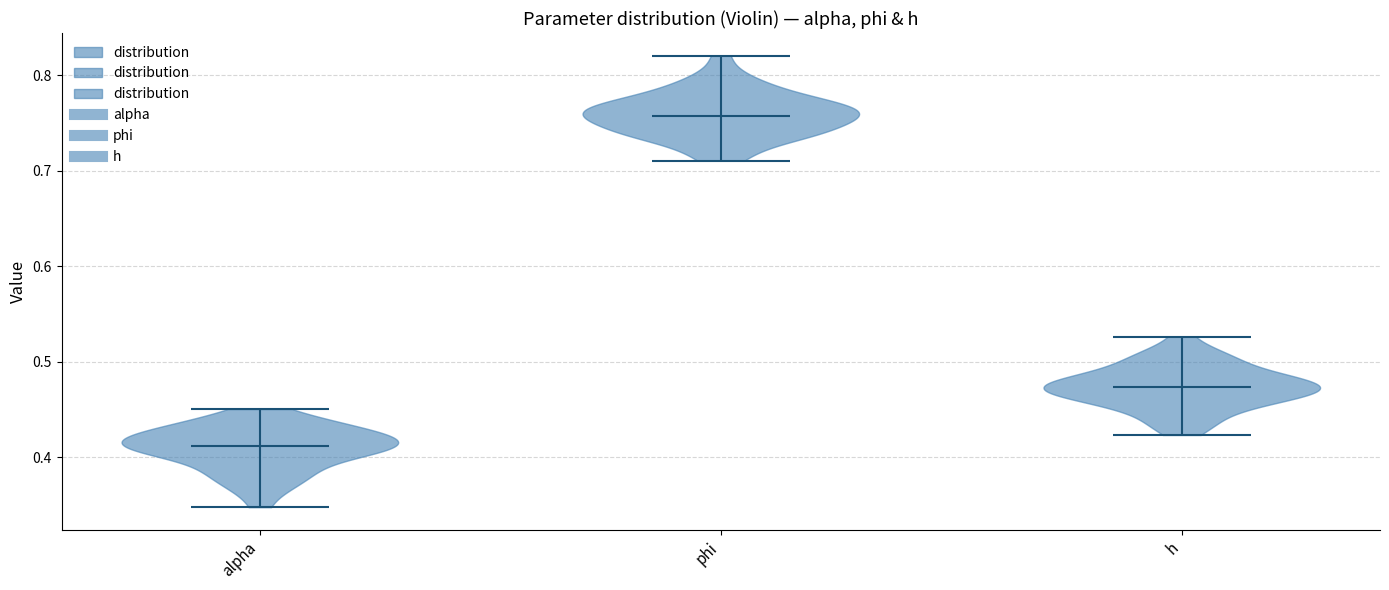

Which violin has the highest median line?

phi